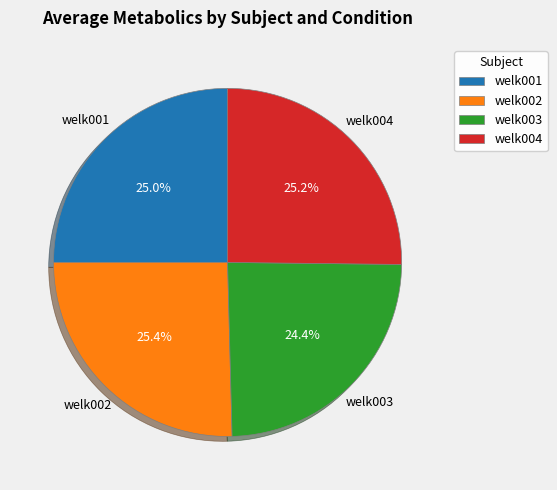

Which category has the smallest portion of the pie?

welk003